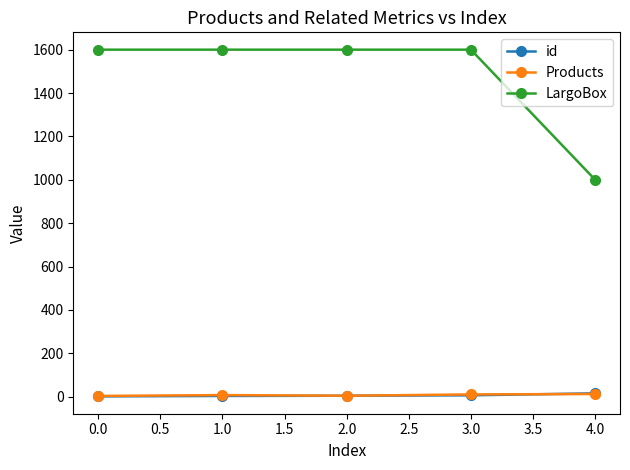

True or false: LargoBox has more than 2 interior local peaks.

False